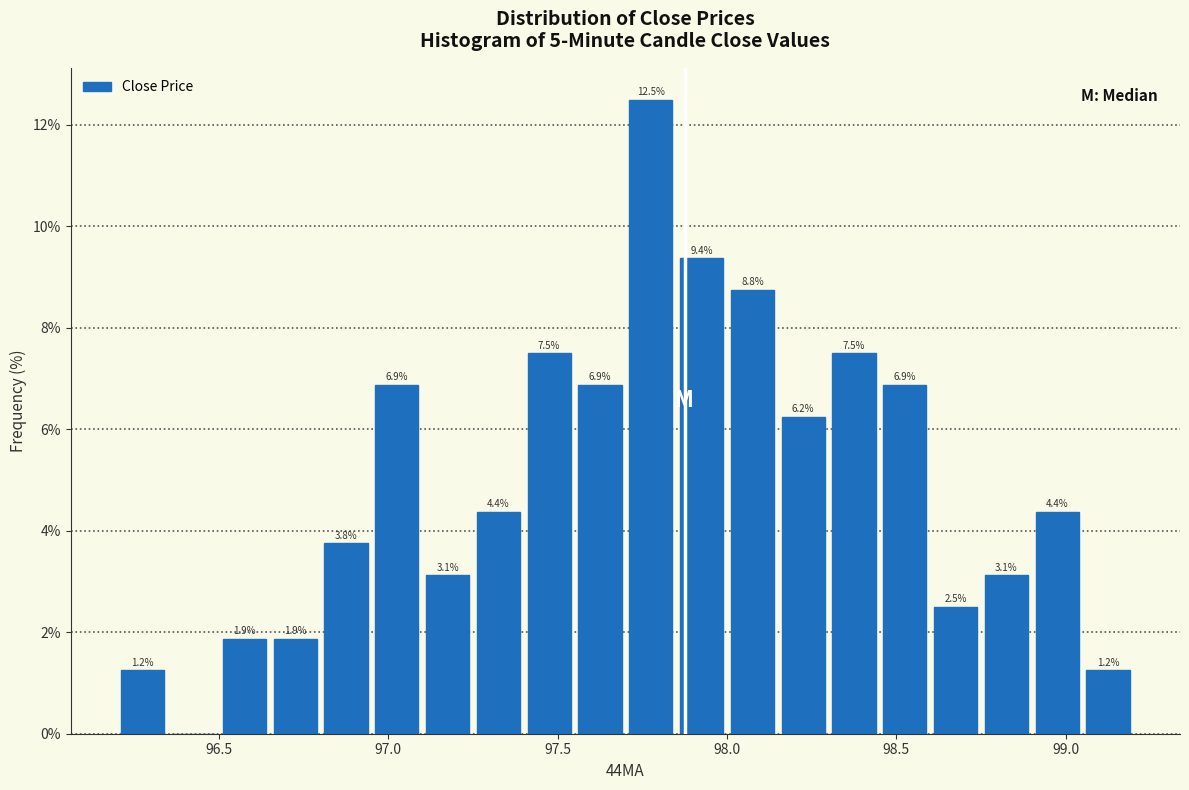

Read against the x-axis, roughly where is the centre of the tallest bar?

97.80